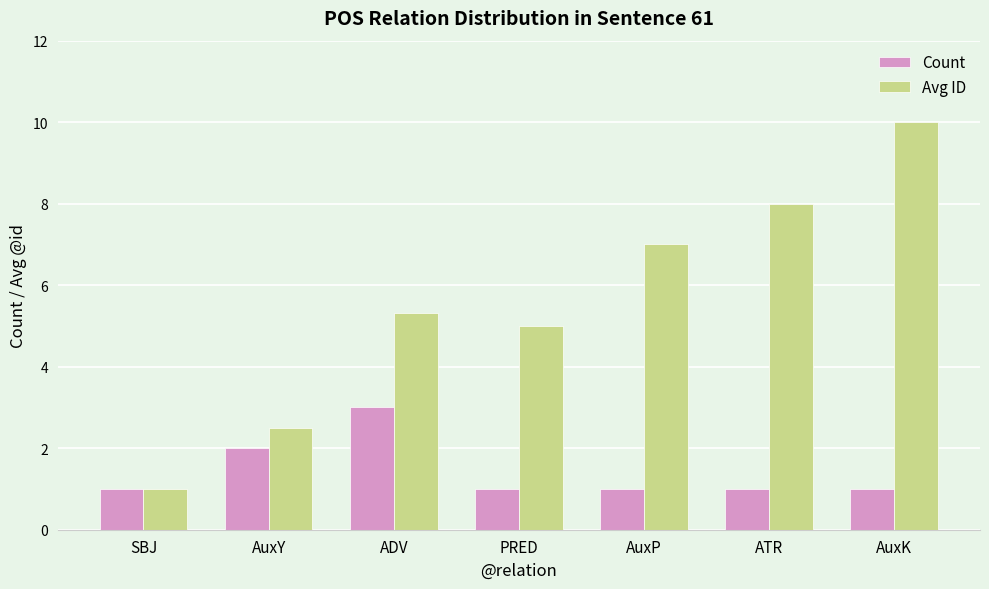

Rank the series by their maximum value, from highest to lowest.

Avg ID, Count